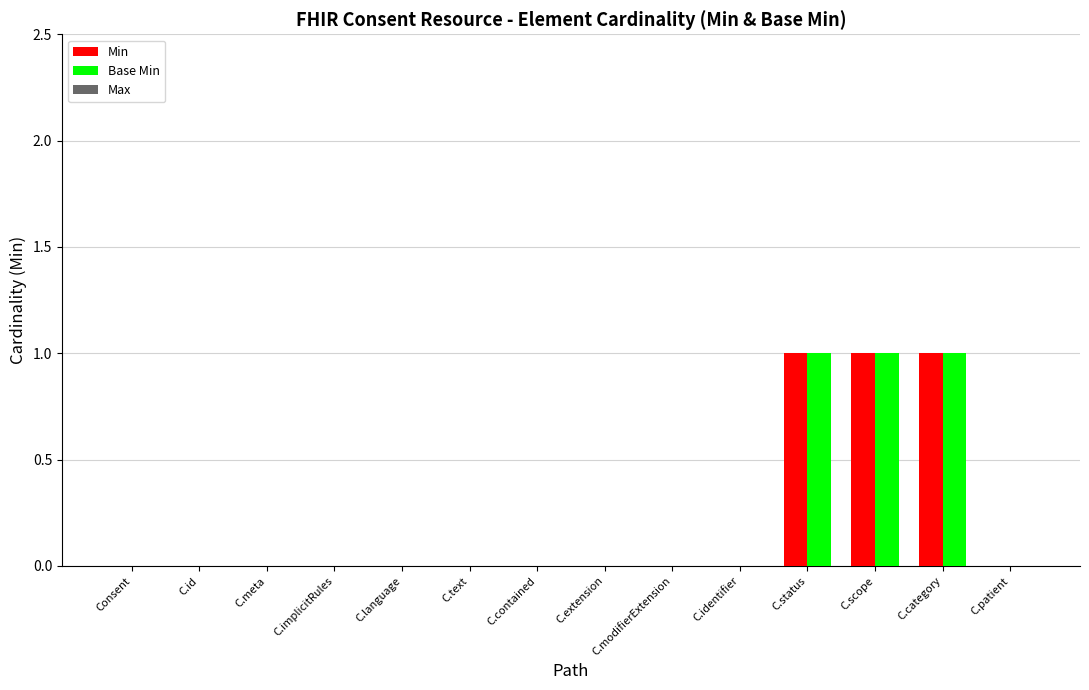

Is the value of Min at C.status greater than the value of Base Min at C.contained?

Yes